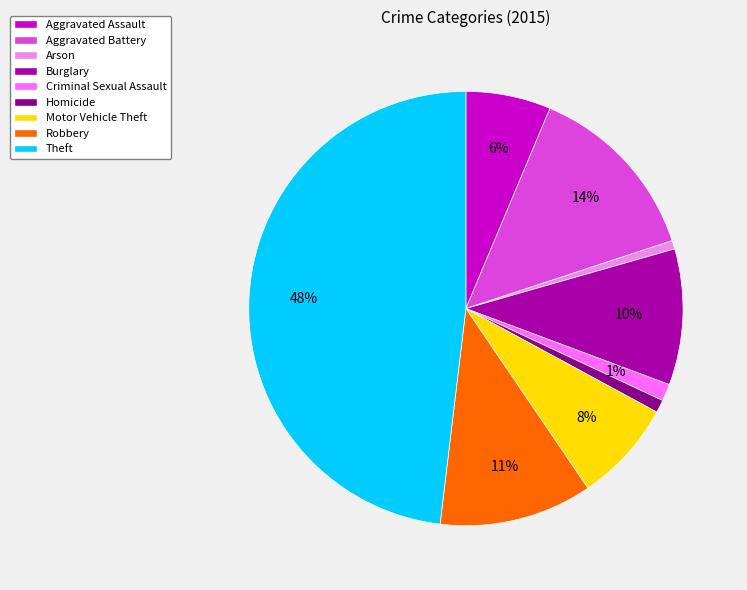

To the nearest percent, what is the difference between the largest and smallest slice percentages?

47%